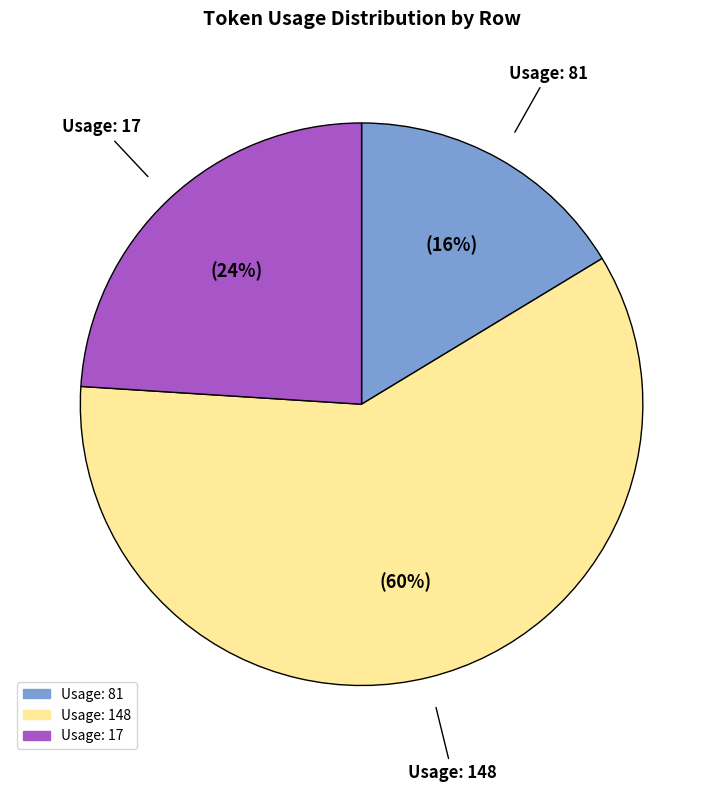

To the nearest percent, what is the average slice percentage?

33%